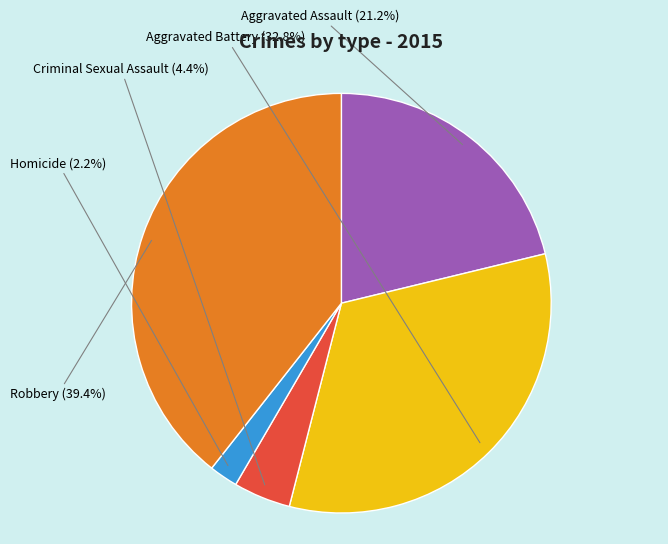

To the nearest percent, what is the combined percentage of Aggravated Assault and Robbery?

61%